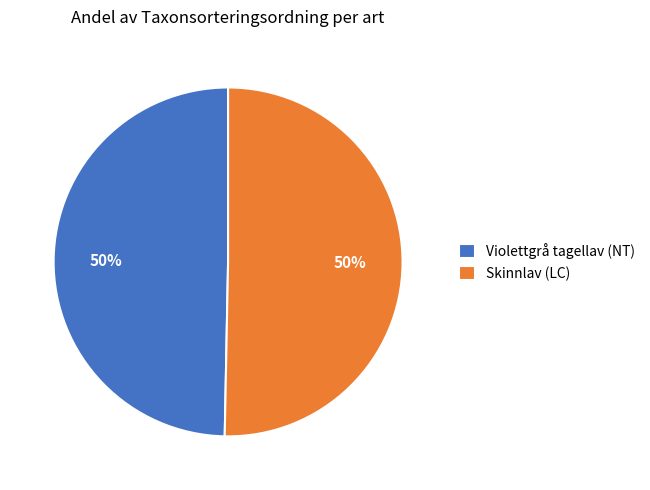

Approximately how many times larger is the value at Violettgrå tagellav (NT) compared to Skinnlav (LC)?

1.0